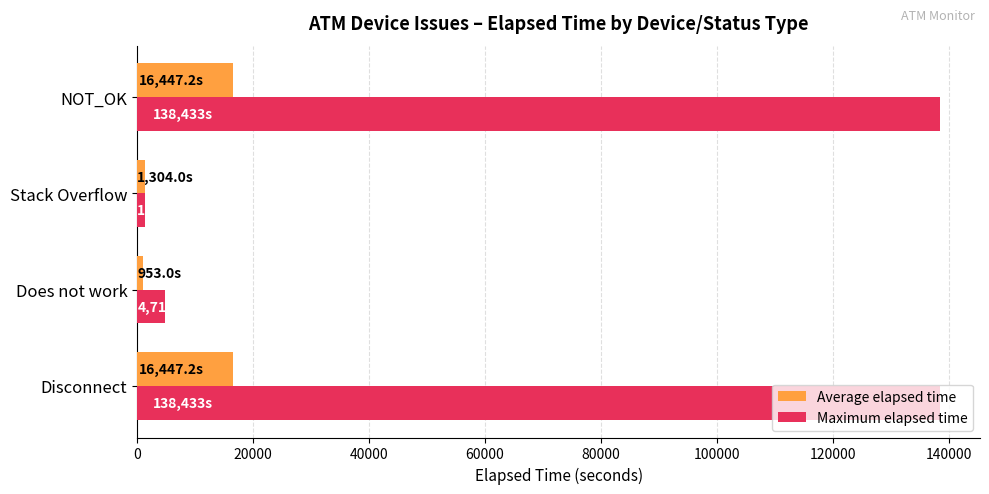

What is the difference between the second highest and second lowest values in the Maximum elapsed time series?

133723.0